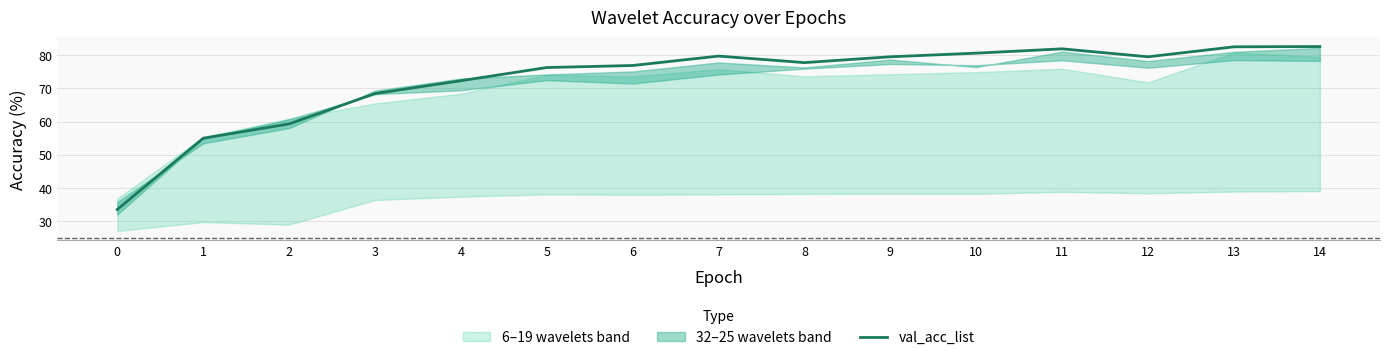

What is the difference between the maximum and minimum values?

49.1